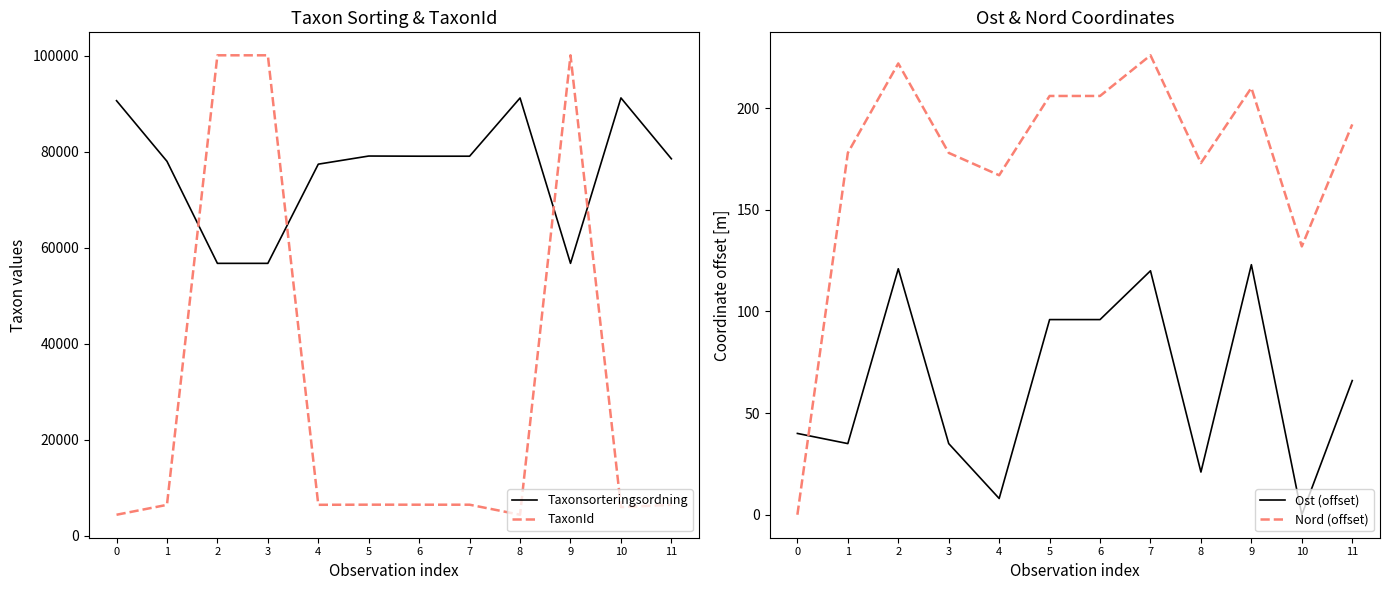

What are all the series names shown in the legend?

Taxonsorteringsordning, TaxonId, Ost (offset), Nord (offset)